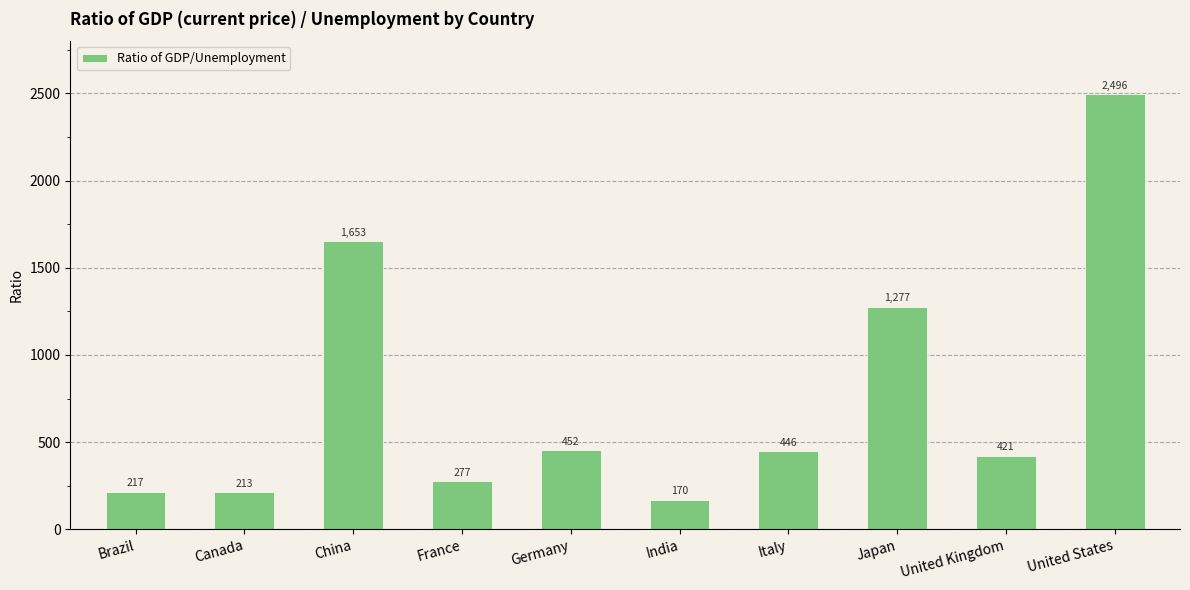

Rank the categories by value from lowest to highest.

India, Canada, Brazil, France, United Kingdom, Italy, Germany, Japan, China, United States